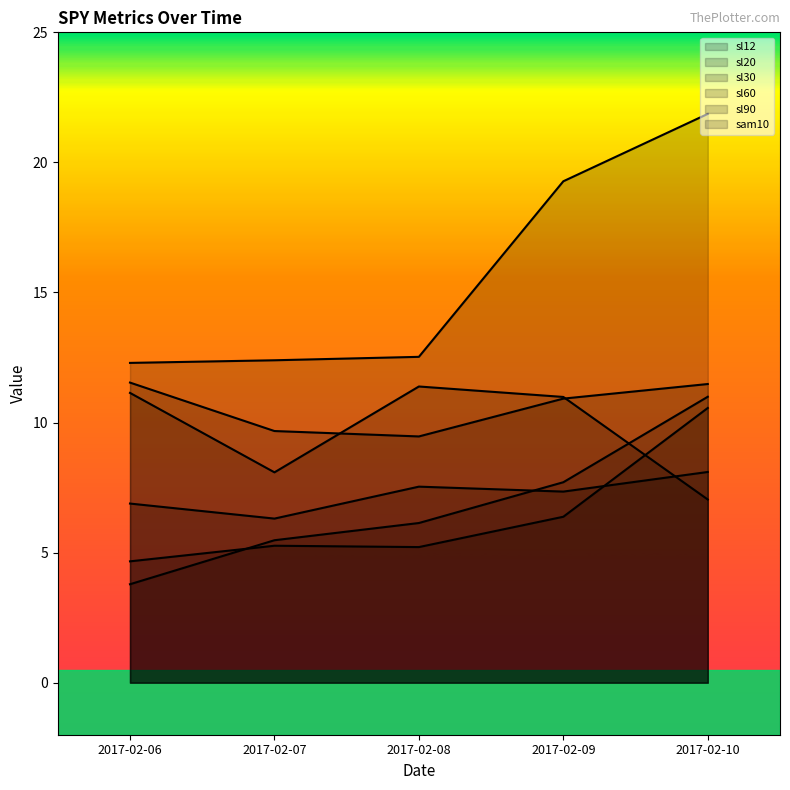

Reading left to right, list all the values displayed in this chart.

sl12: 2017-02-06=11.1	2017-02-07=8.1	2017-02-08=11.4	2017-02-09=11.0	2017-02-10=7.0
sl20: 2017-02-06=3.8	2017-02-07=5.5	2017-02-08=6.1	2017-02-09=7.7	2017-02-10=11.0
sl30: 2017-02-06=4.7	2017-02-07=5.3	2017-02-08=5.2	2017-02-09=6.4	2017-02-10=10.6
sl60: 2017-02-06=11.5	2017-02-07=9.7	2017-02-08=9.5	2017-02-09=10.9	2017-02-10=11.5
sl90: 2017-02-06=6.9	2017-02-07=6.3	2017-02-08=7.5	2017-02-09=7.3	2017-02-10=8.1
sam10: 2017-02-06=12.3	2017-02-07=12.4	2017-02-08=12.5	2017-02-09=19.3	2017-02-10=21.9